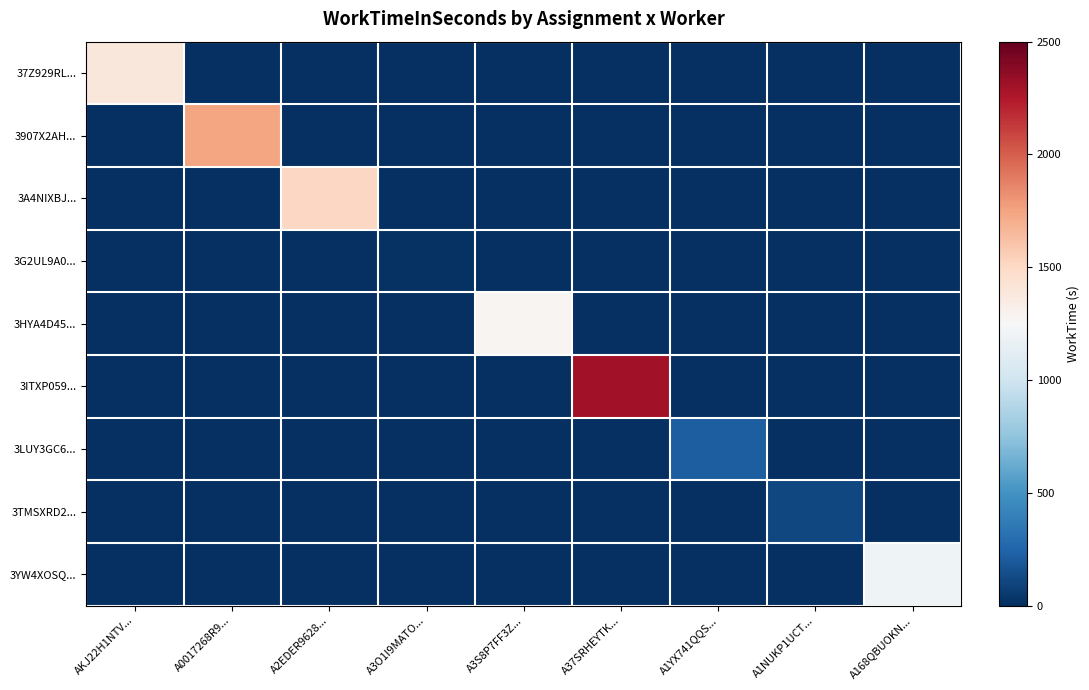

Between A37SRHEYTK... and A1YX741QQS..., which series saw the biggest shift?

3ITXP059...